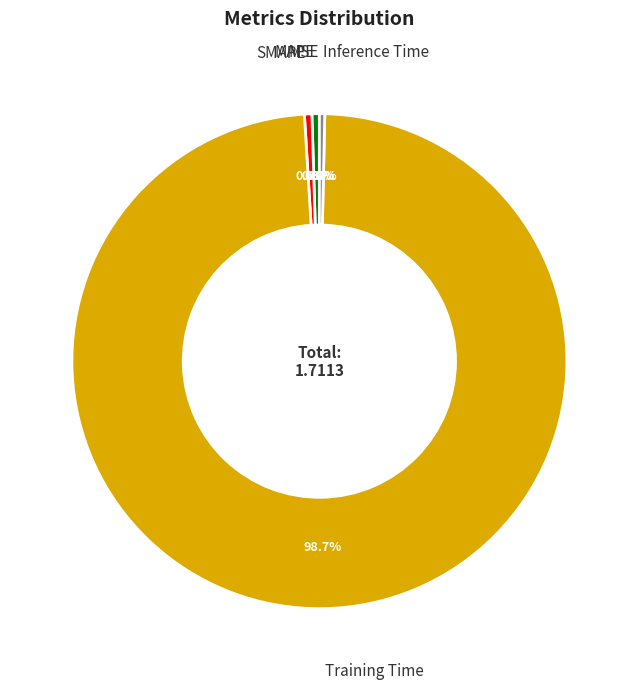

Which slice is the largest?

Training Time